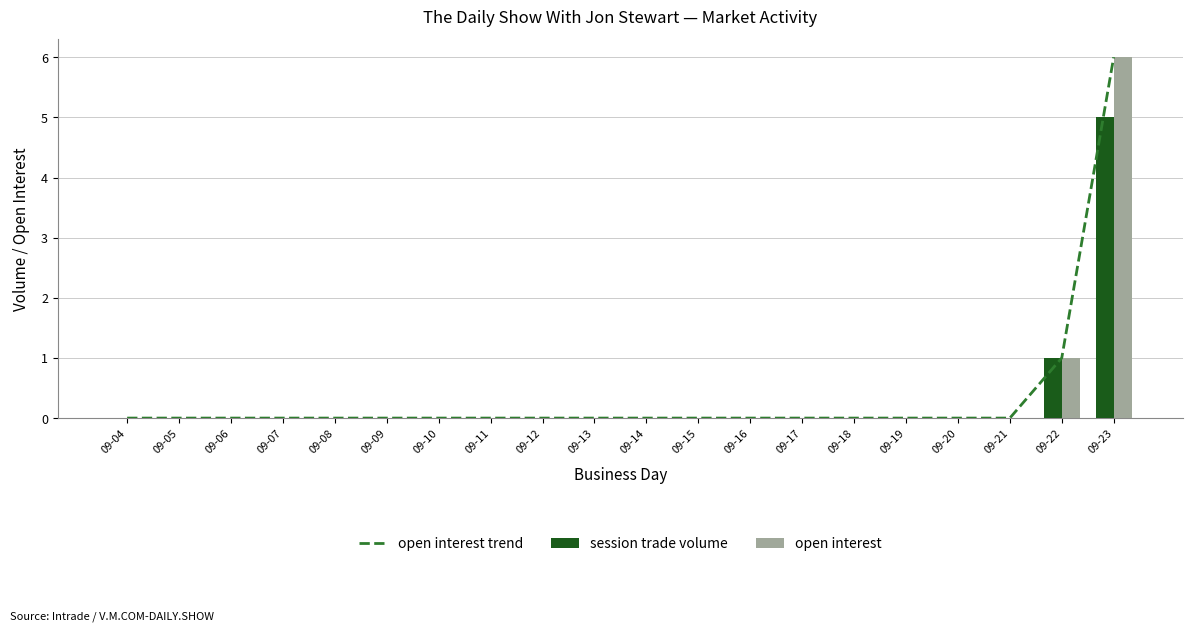

Where is session trade volume nearest to the value 2?

09-22